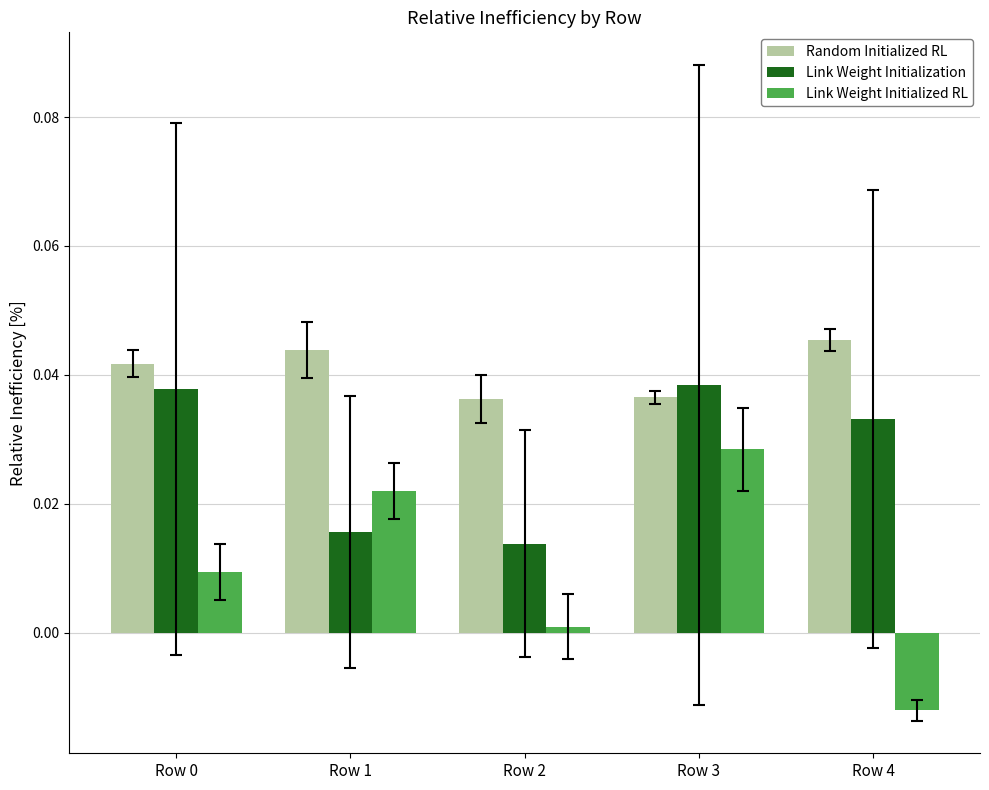

At Row 4, list the series in order from smallest to largest.

Link Weight Initialized RL, Link Weight Initialization, Random Initialized RL